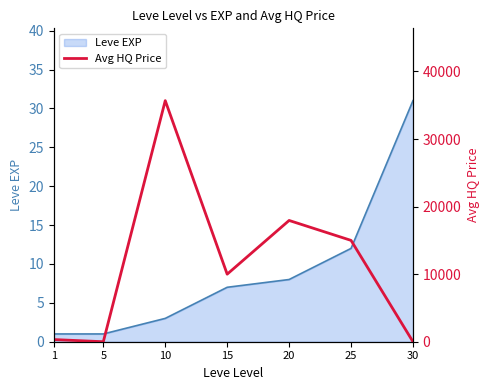

Where is Leve EXP nearest to the value 16?

25